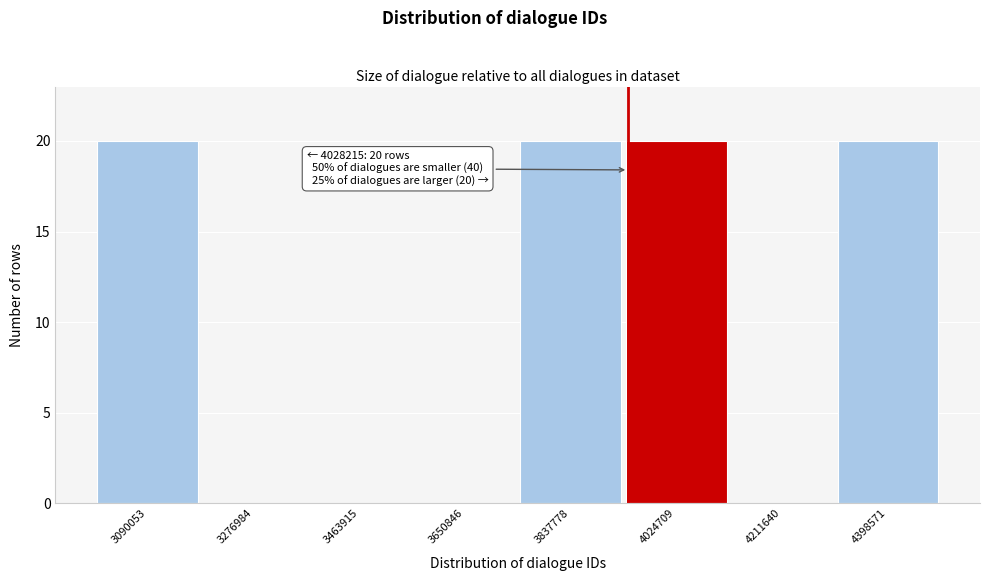

Reading left to right, what are all the values shown in this chart?

3090053=20	3276984=0	3463915=0	3650846=0	3837778=20	4024709=20	4211640=0	4398571=20